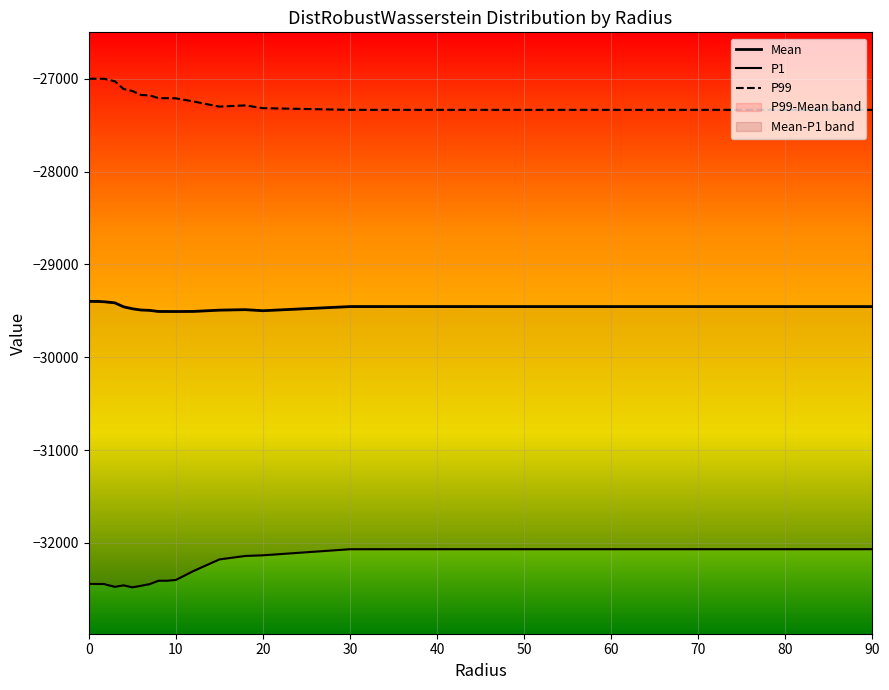

Rank the series by their average value, from highest to lowest.

P99, Mean, P1